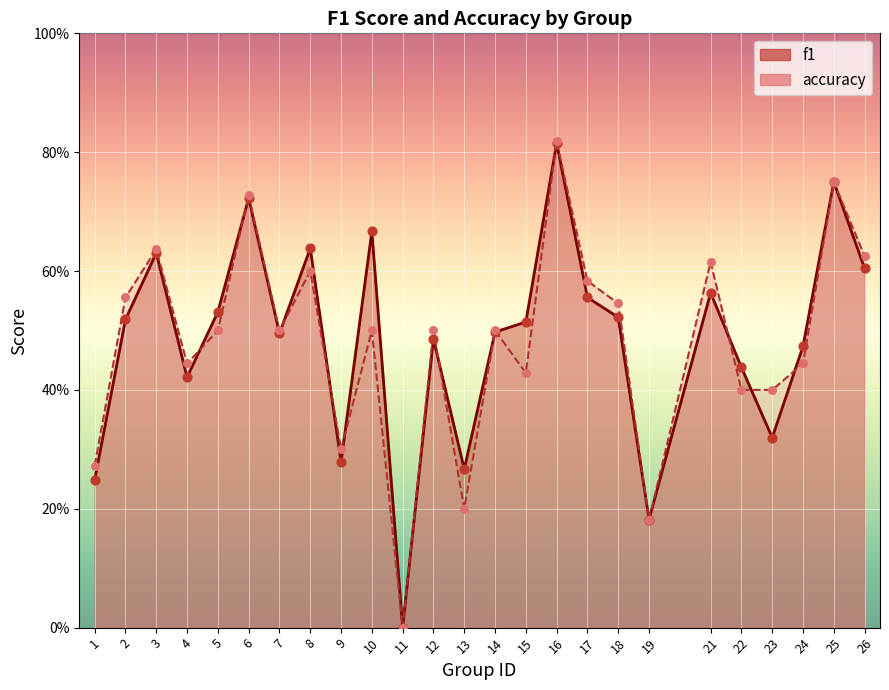

At which category is the sum across all series the highest?

16